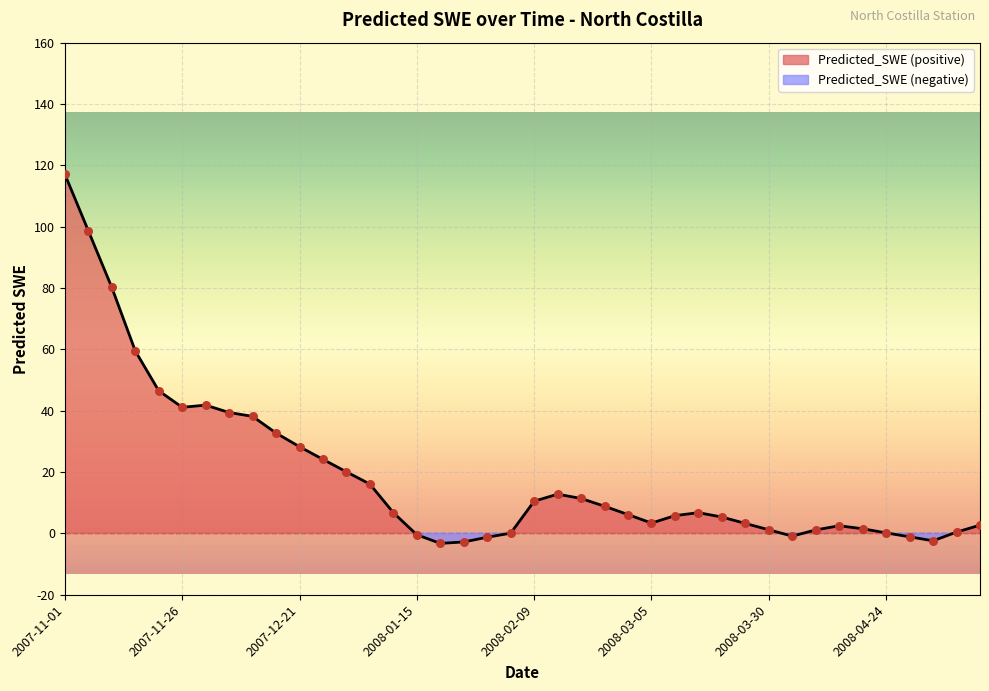

What is the change in value from 2007-11-06 to 2008-04-14?

-96.2